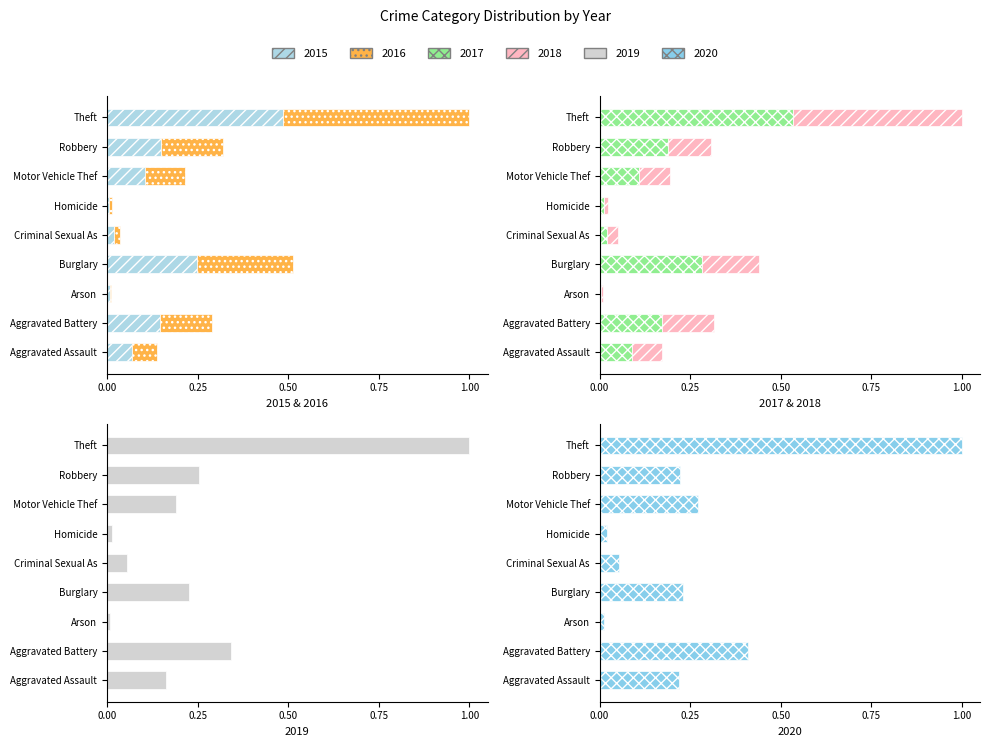

What is the total value across all series at Aggravated Assault?

0.7